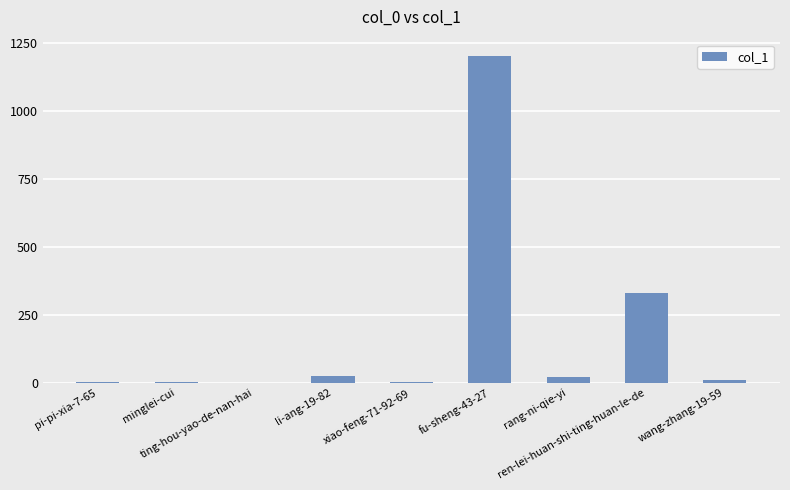

How many series are shown in this chart?

1